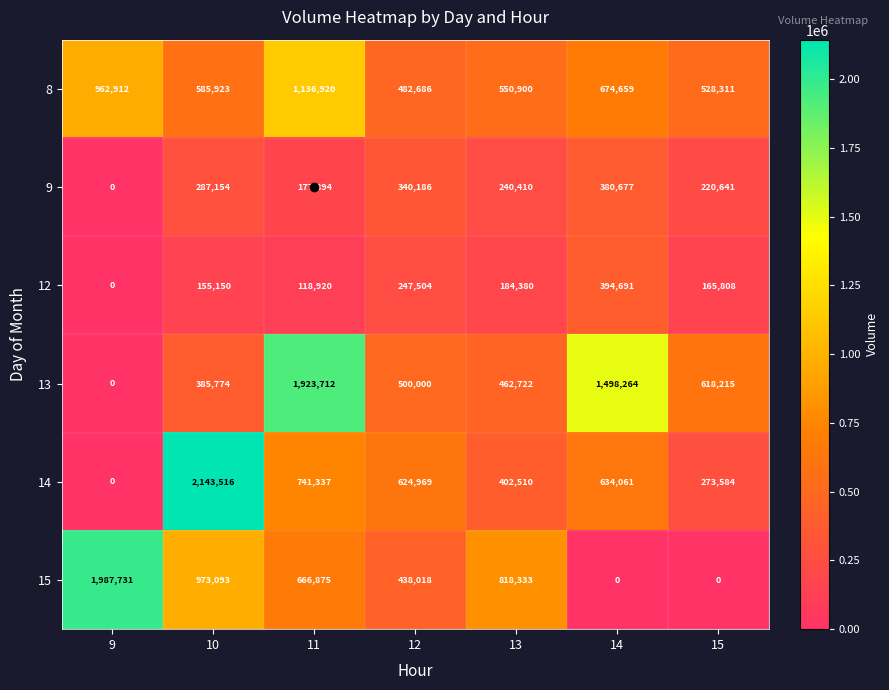

How many data points in 8 are less than 585923?

3